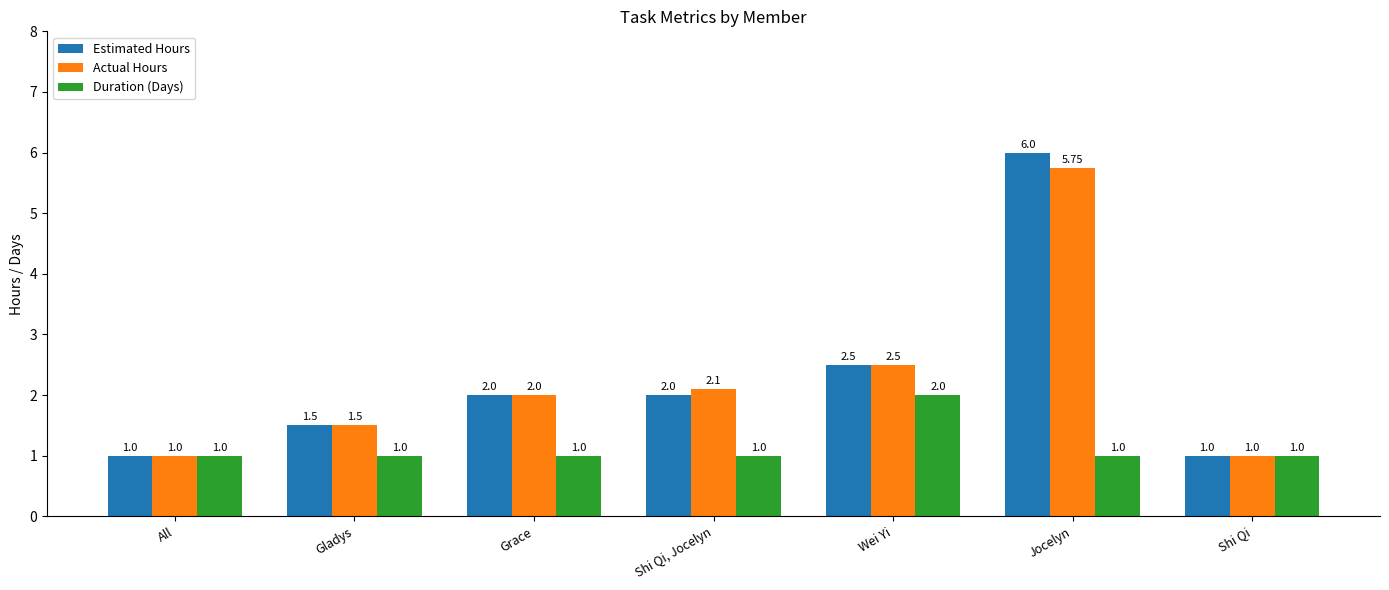

Which series changed the most between Jocelyn and Shi Qi?

Estimated Hours